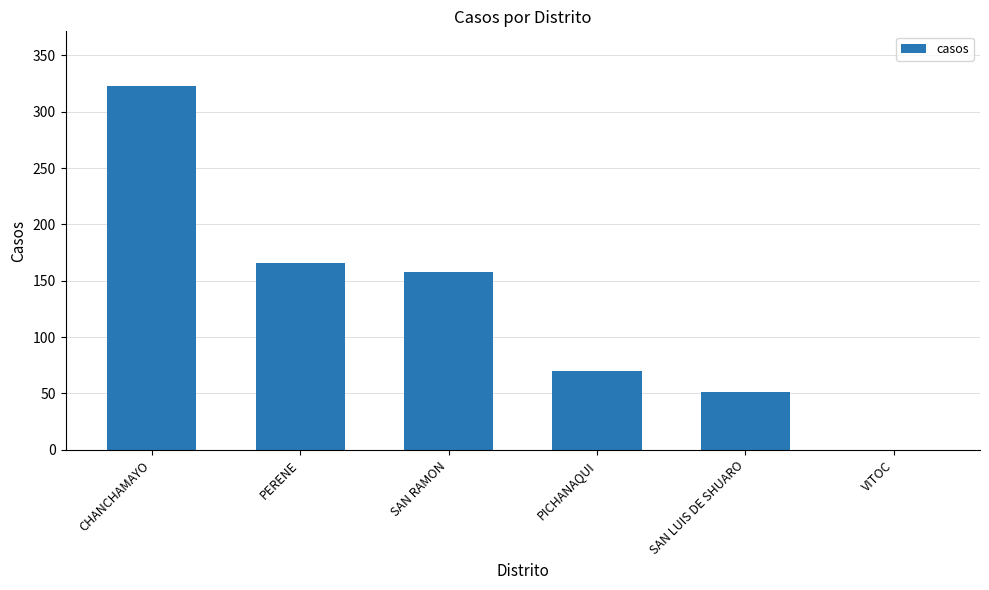

Is it true that the value at CHANCHAMAYO is 220?

False